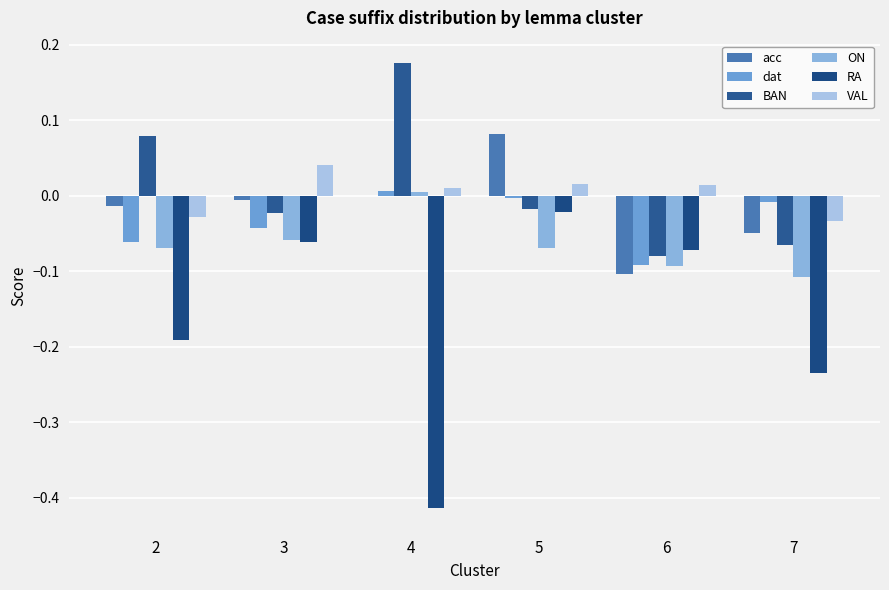

How many distinct data groups are displayed?

6